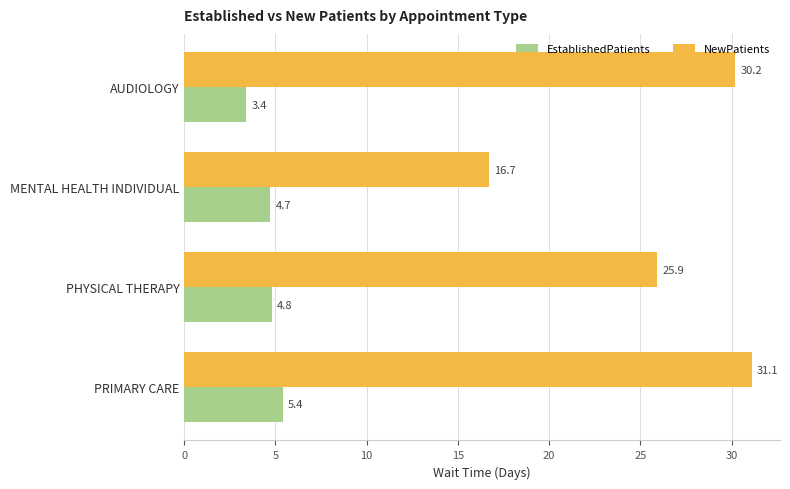

What is the difference between the second highest and minimum values in the EstablishedPatients series?

1.4